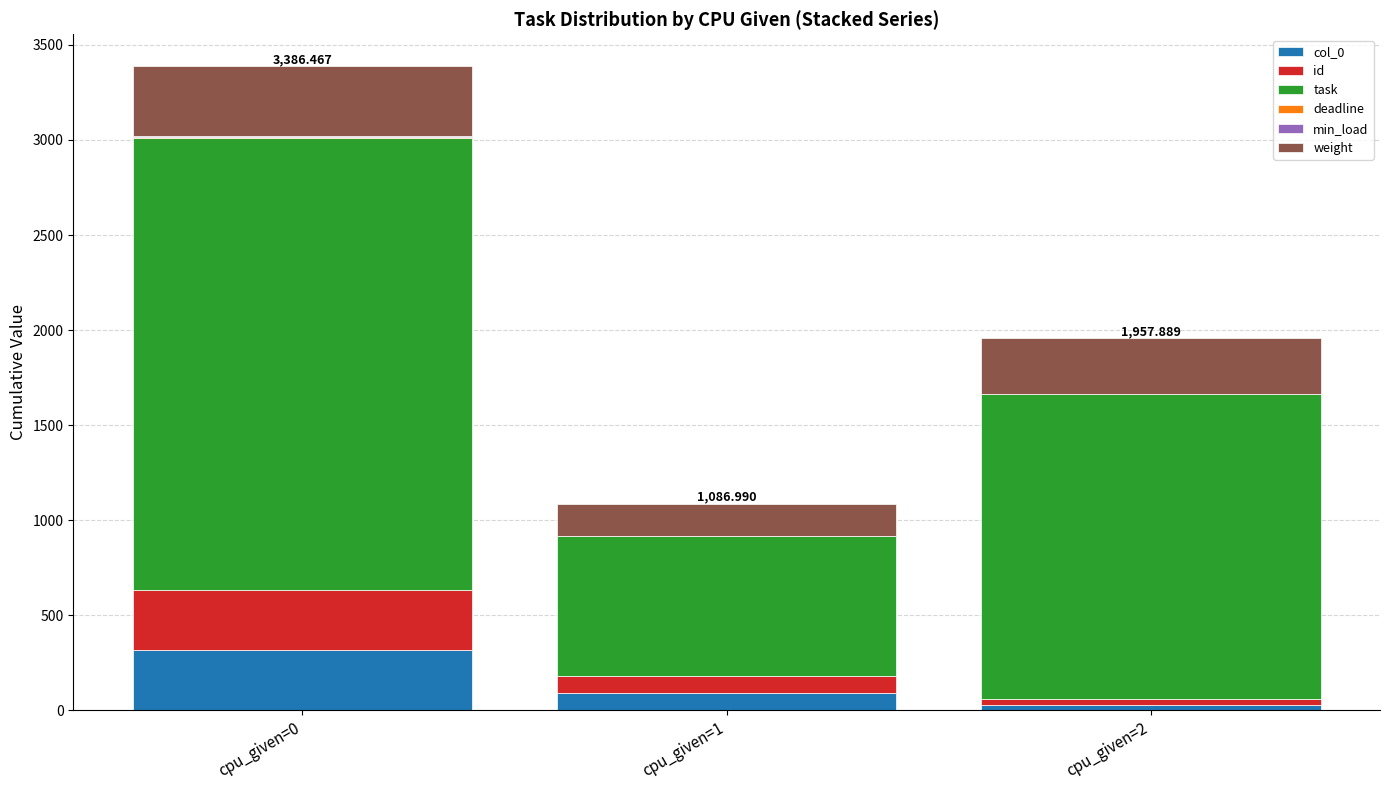

At which category is the sum across all series the highest?

cpu_given=0